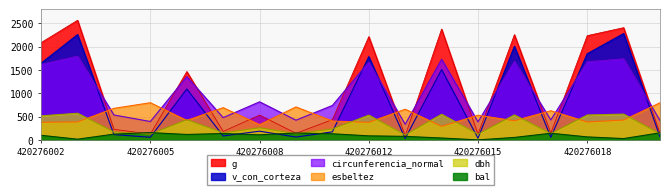

What is the spread (max minus min) of values at 420276009?

645.6